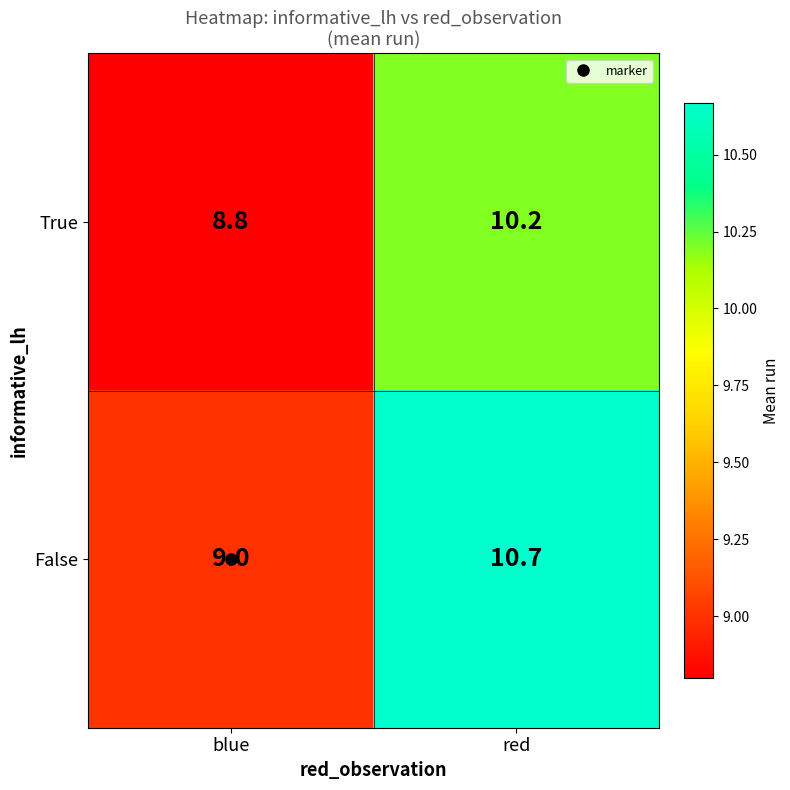

Between blue and red, which series saw the biggest shift?

False